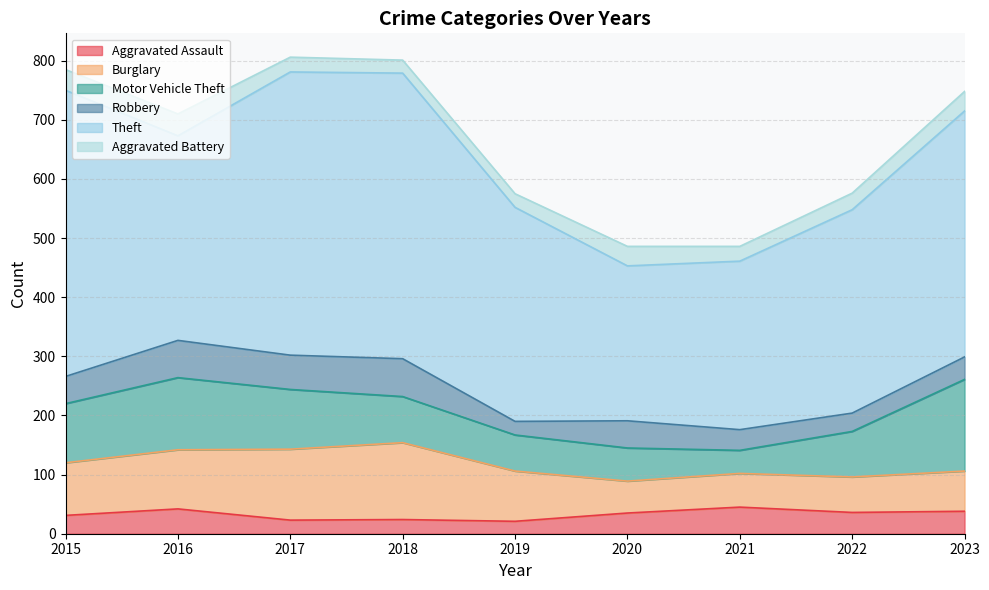

True or false: Robbery and Aggravated Battery intersect in this chart.

False